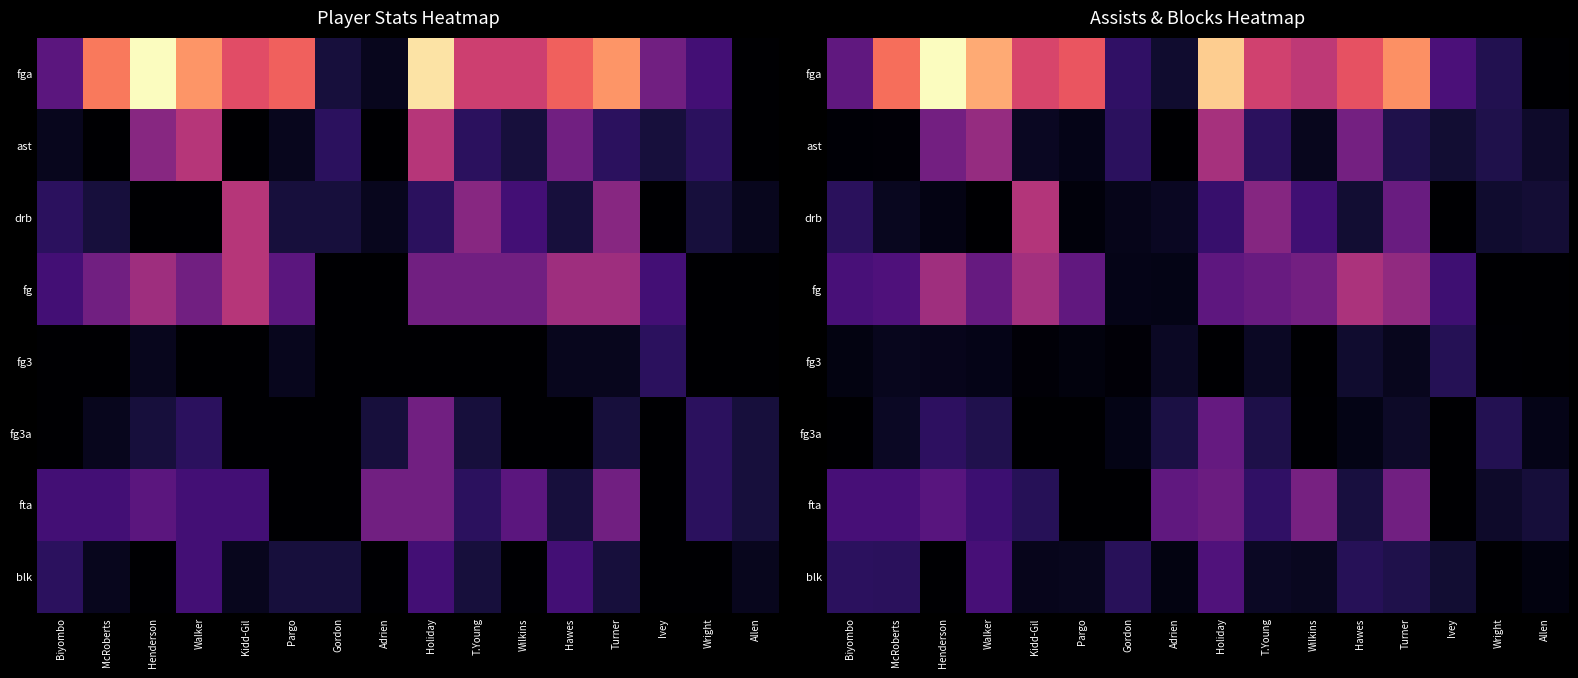

What is the sum of the fg values at Holiday and Hawes?

14.1